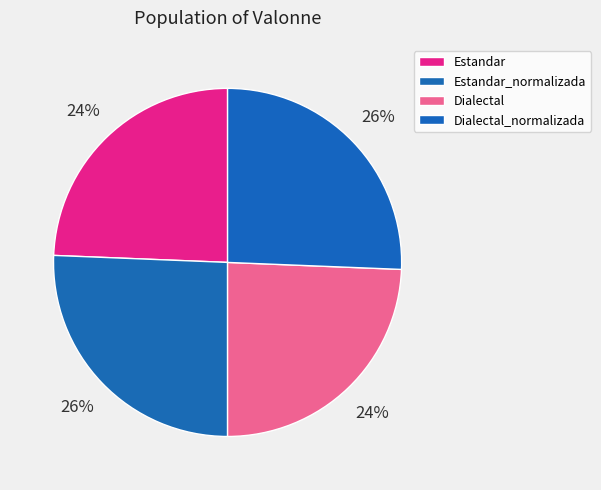

What is the ratio of the value at Dialectal_normalizada to the value at Dialectal?

1.1